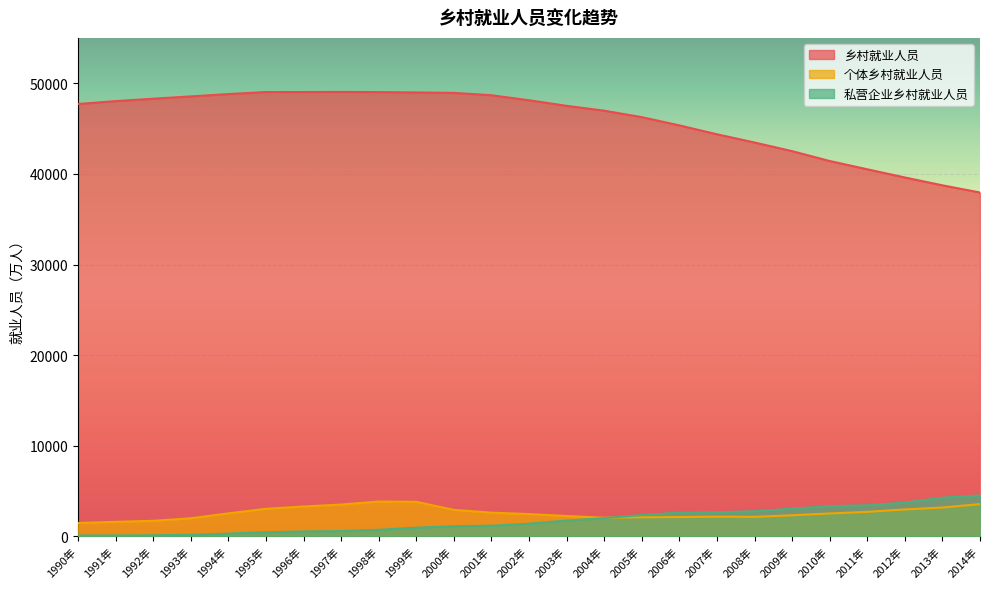

Count the number of data series in this chart.

3